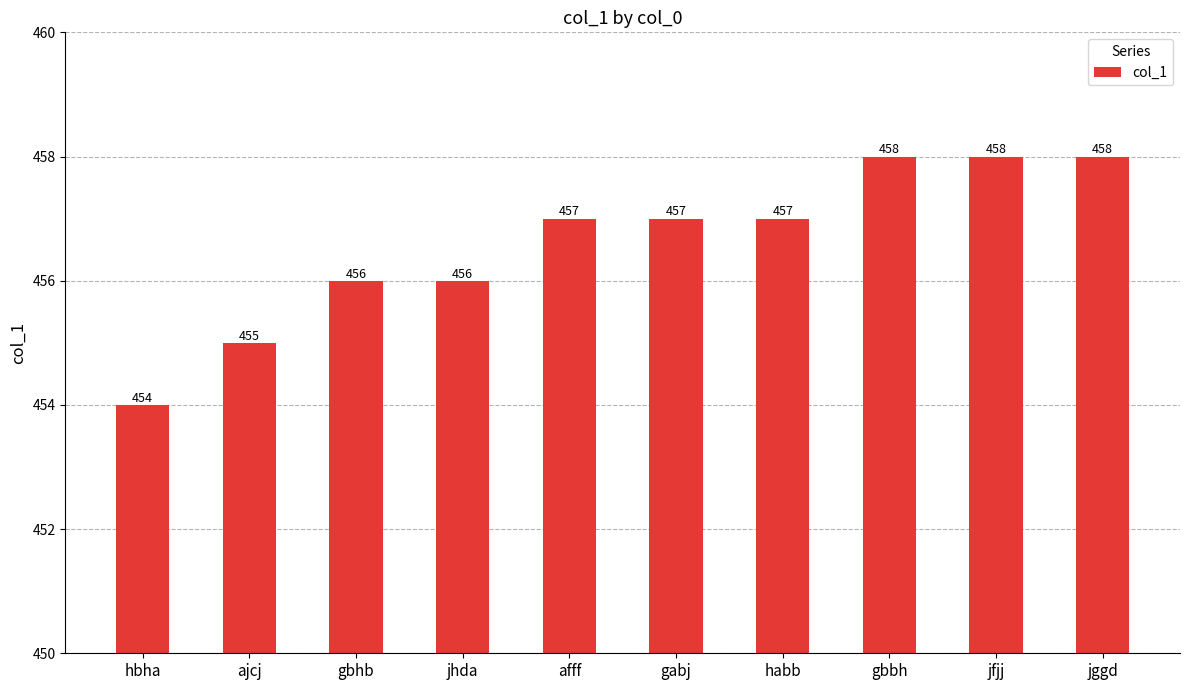

What is the label of the 6th bar from the right?

afff